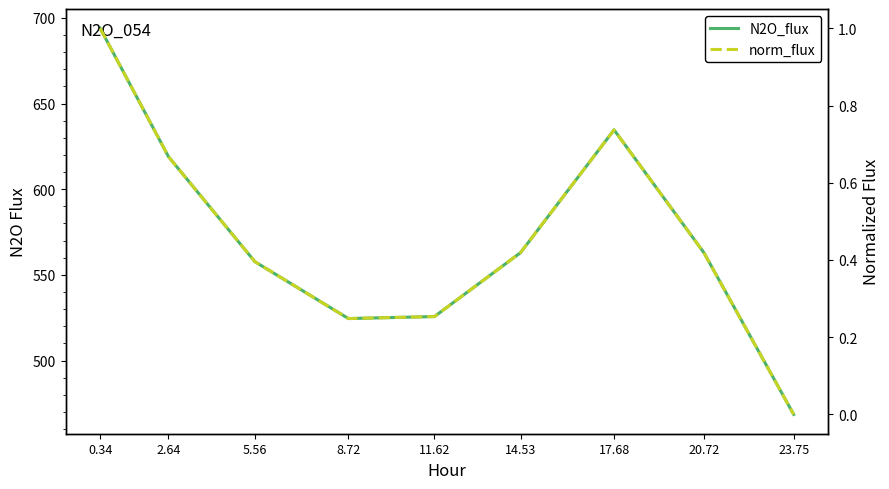

List the series in order of their overall mean, lowest first.

norm_flux, N2O_flux